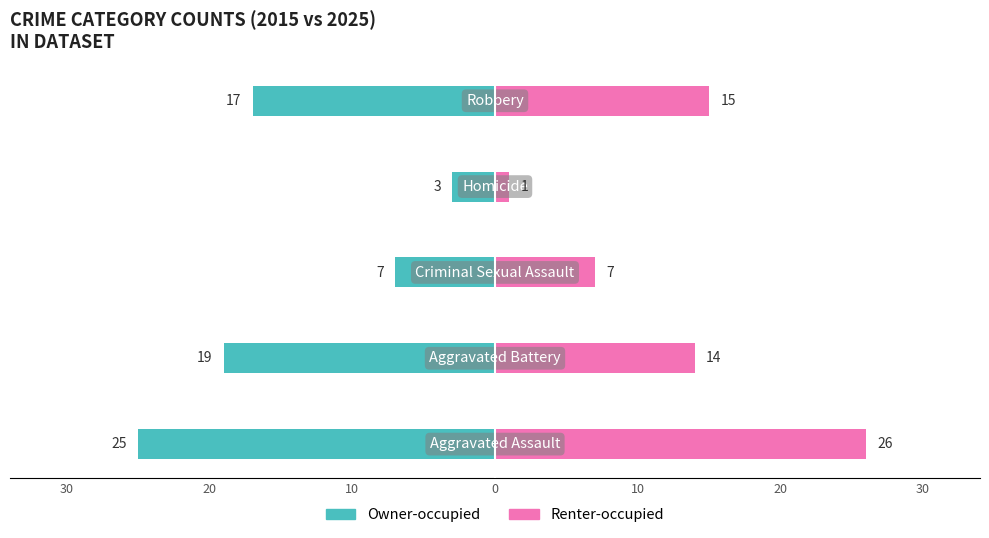

What is the difference between the maximum and second lowest values in the Renter-occupied series?

19